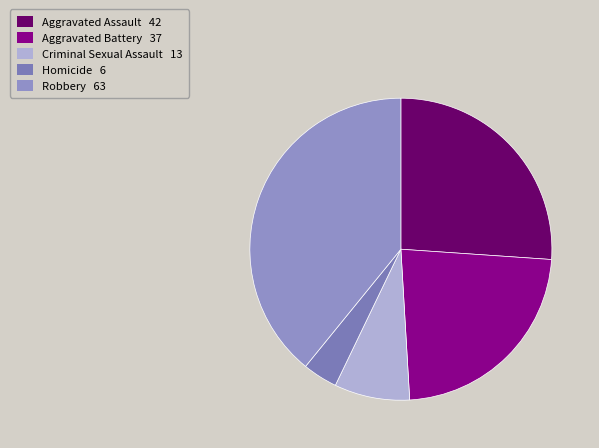

To the nearest percent, what is the combined percentage of Robbery and Aggravated Assault?

65%